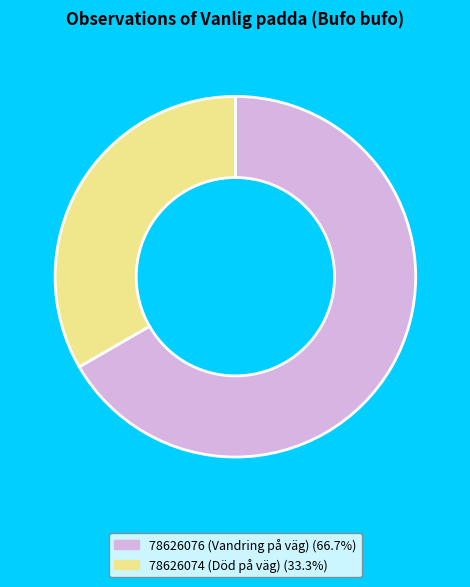

Do 78626074 (Död på väg) and 78626076 (Vandring på väg) together represent more than half of the pie?

Yes